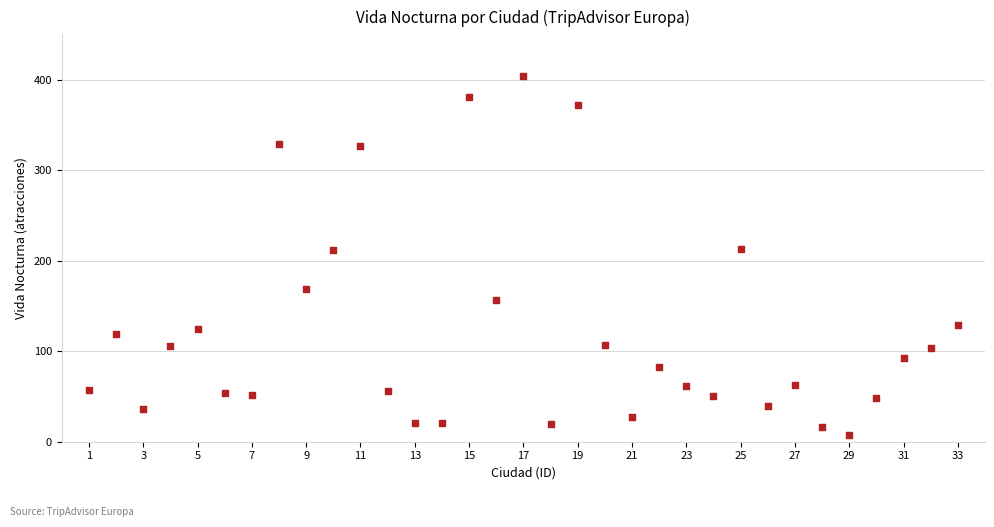

What is the range of Y values (max minus min)?

397